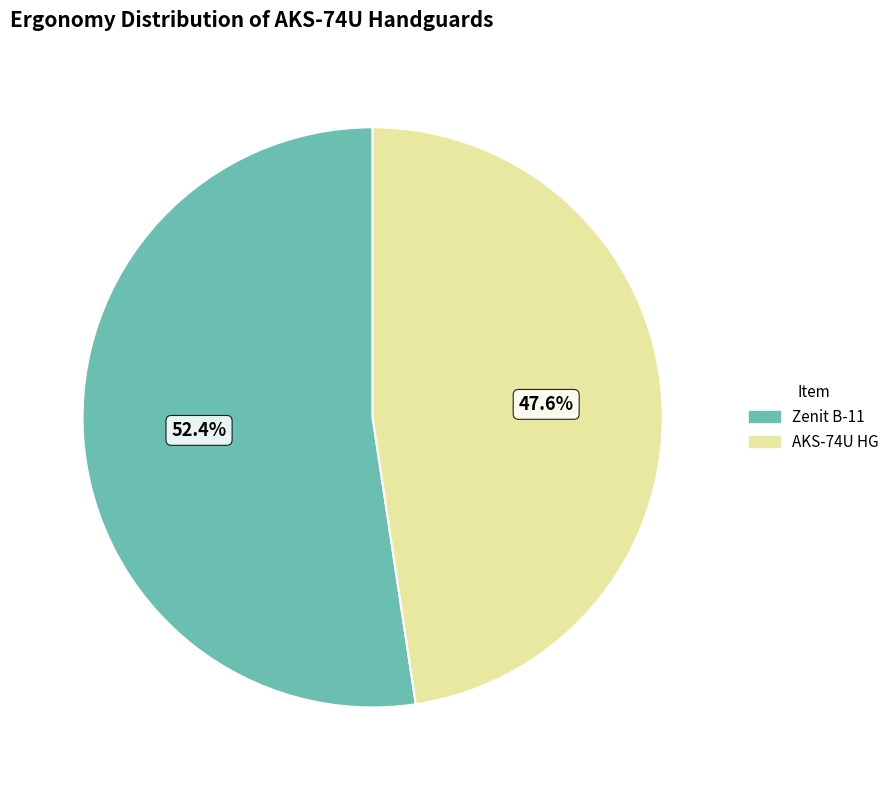

Rank the categories by value from lowest to highest.

AKS-74U HG, Zenit B-11